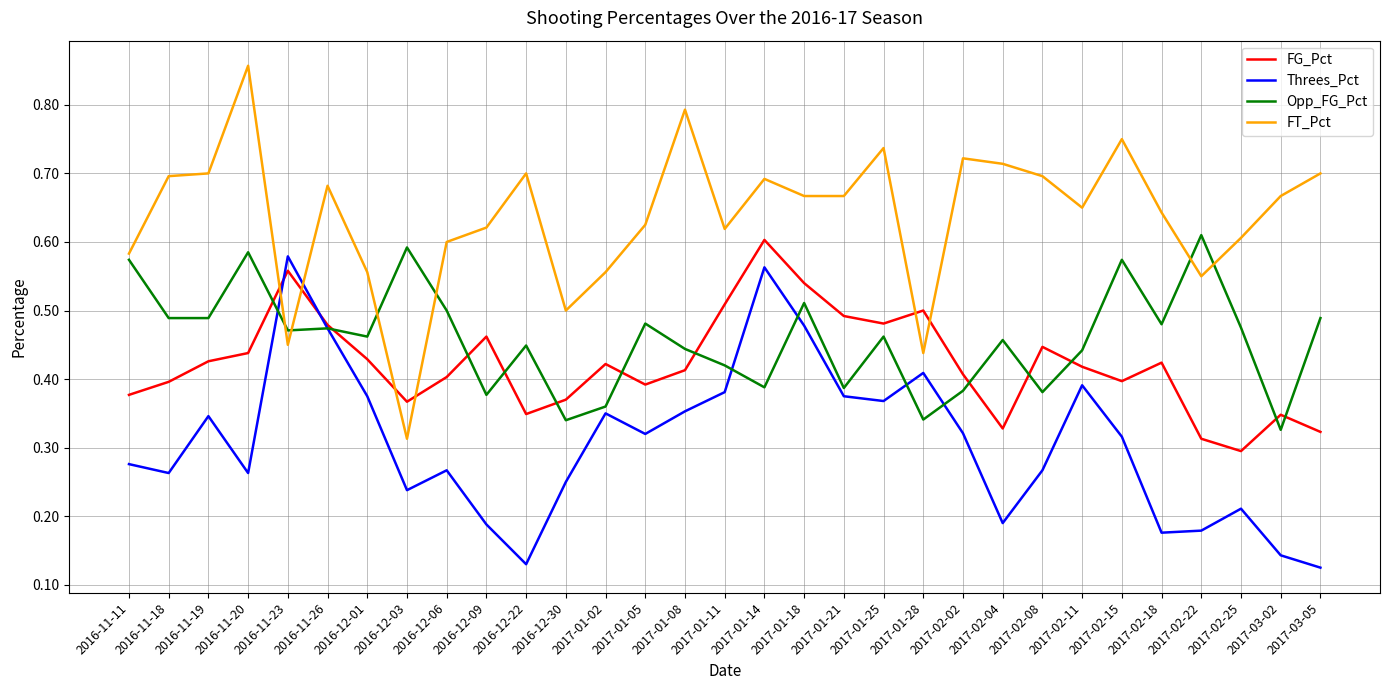

What position from the right is 2016-12-06?

23